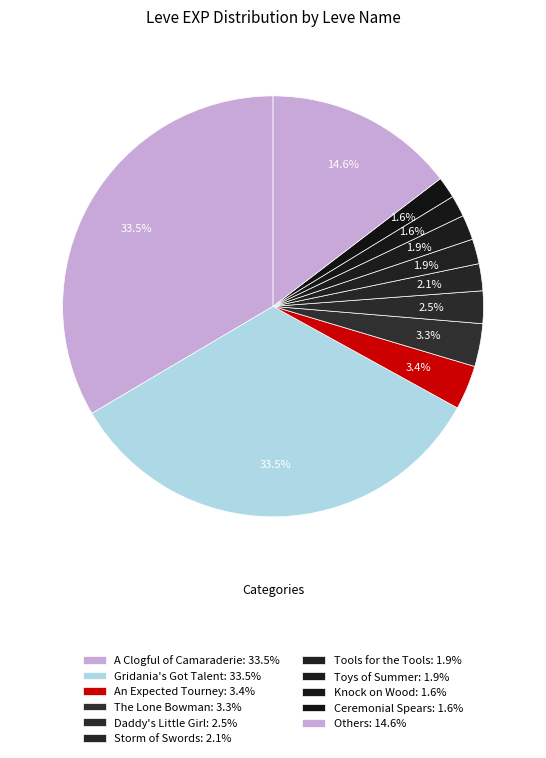

Is there any slice that represents more than half of the pie?

No